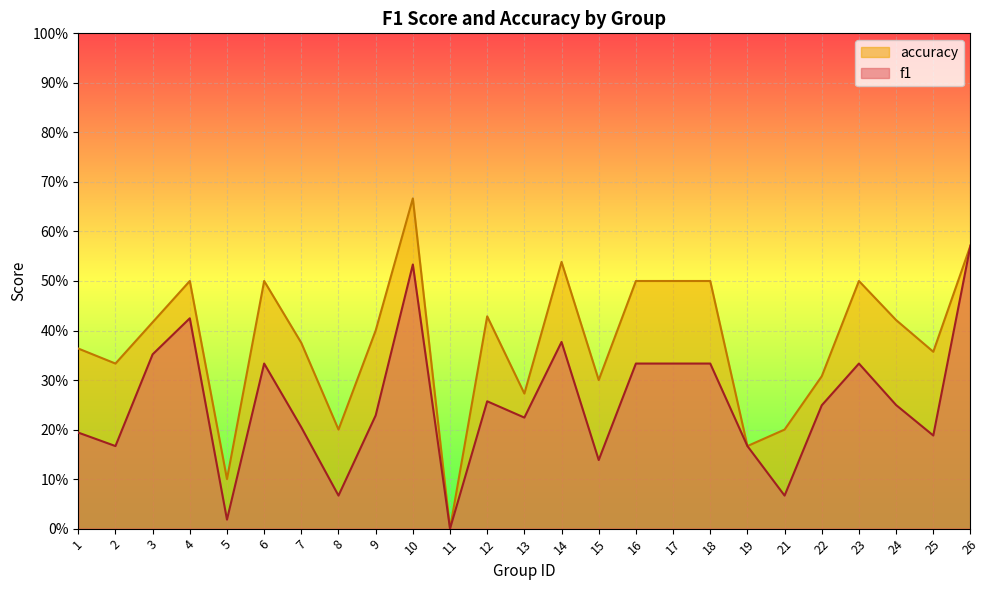

Which series has the largest range (max minus min)?

accuracy